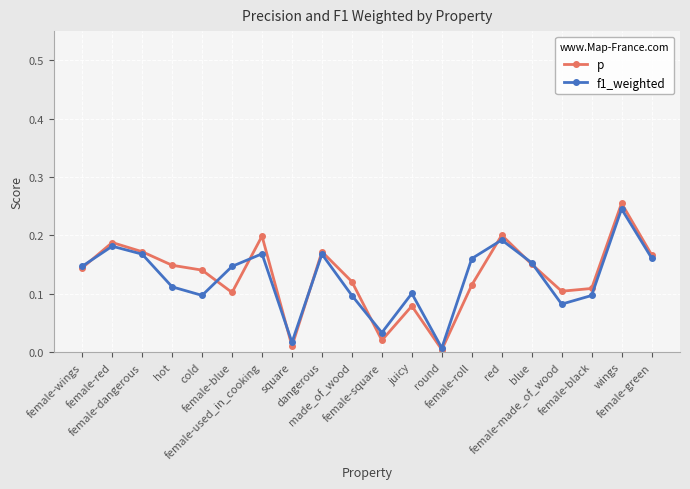

At which label does f1_weighted reach its peak?

wings